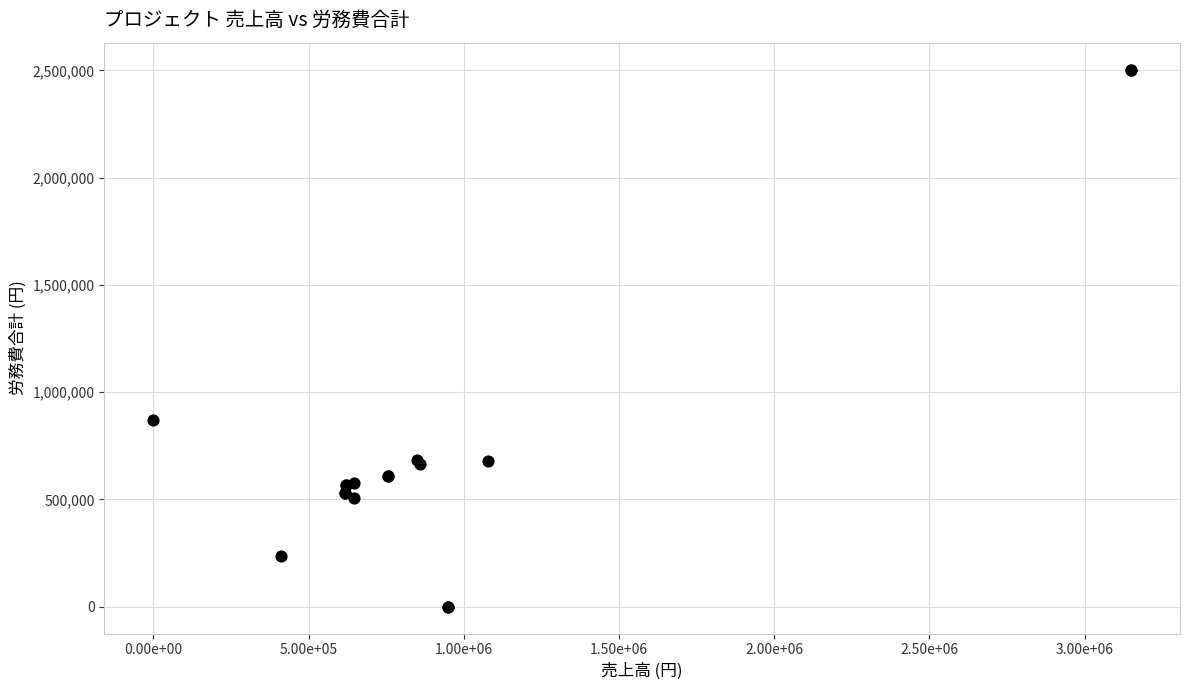

What Y value in the scatter plot is closest to 1251804?

868596